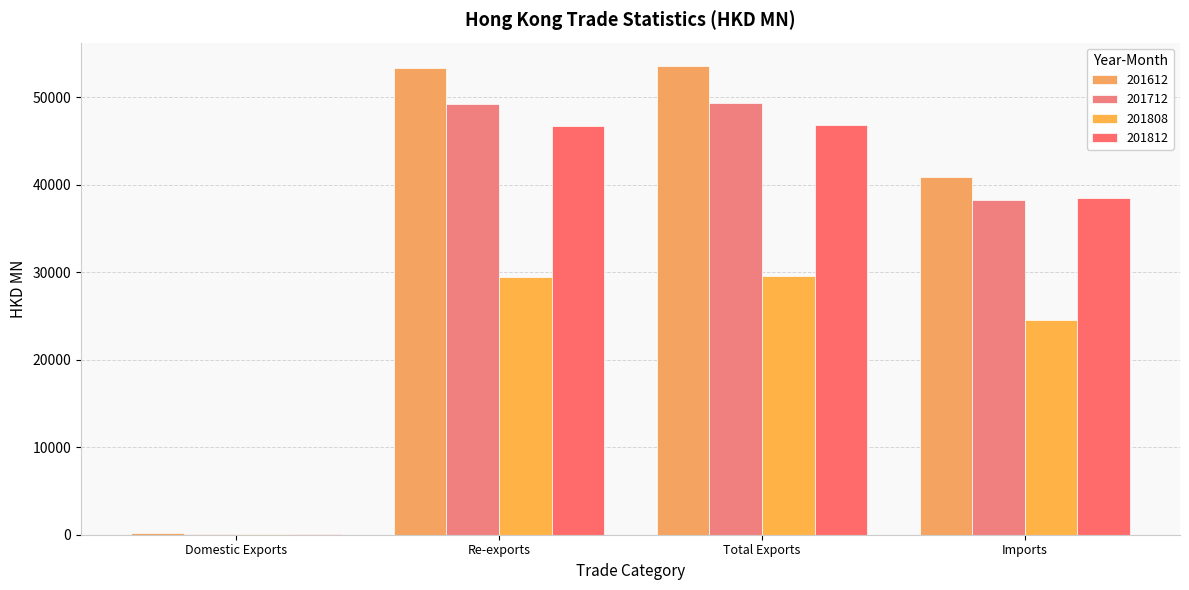

Is it true that 201612 equals 89291.3 at Re-exports?

False